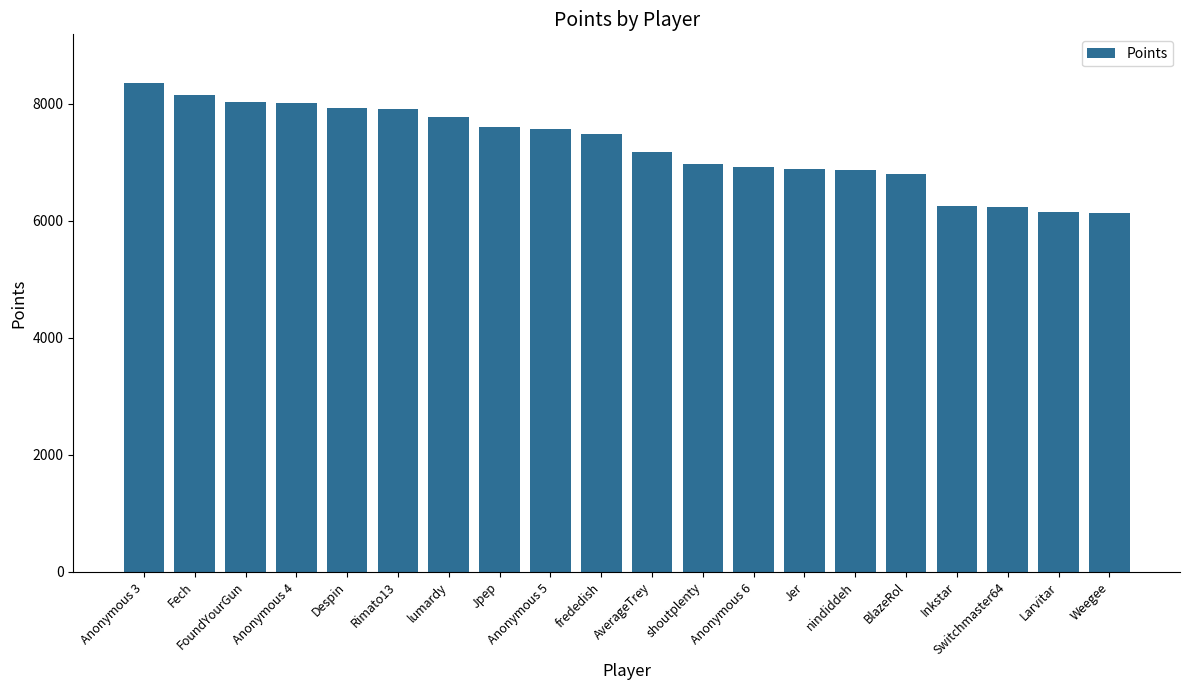

The value at Switchmaster64 is 6238. True or false?

True